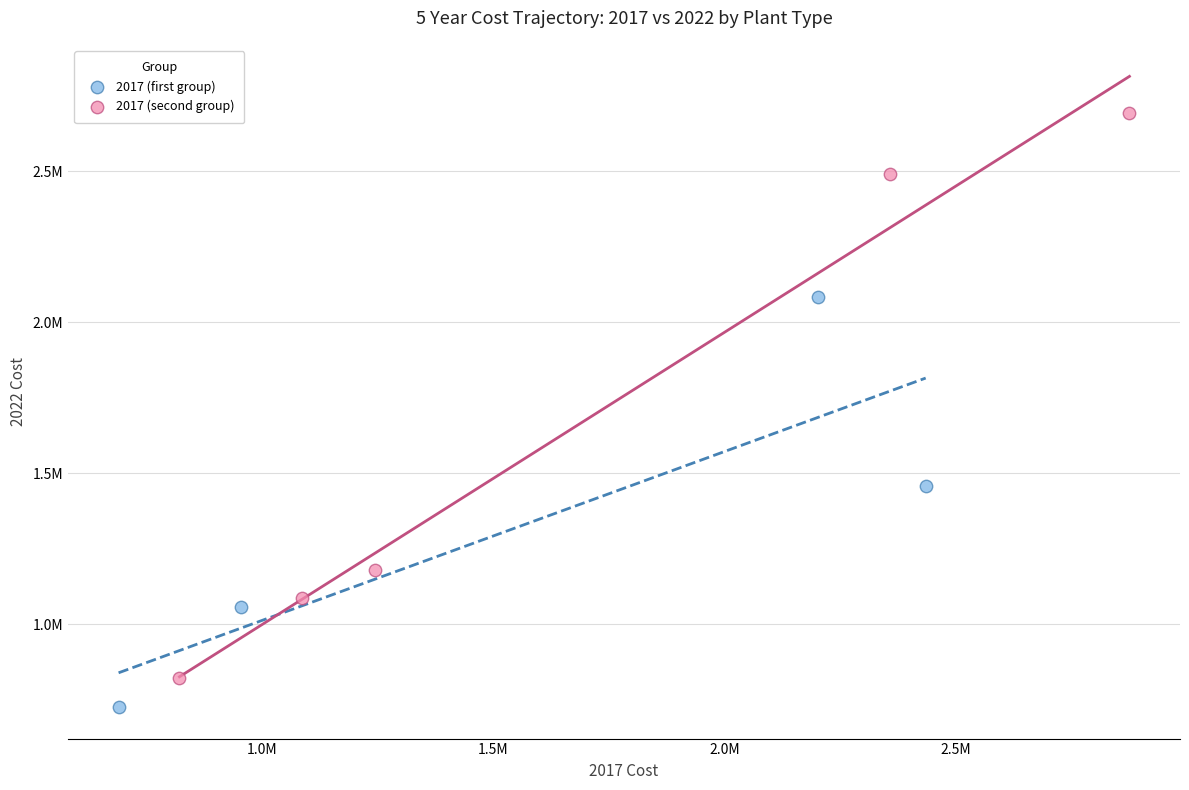

Which series contains the lowest Y value?

2017 (first group)